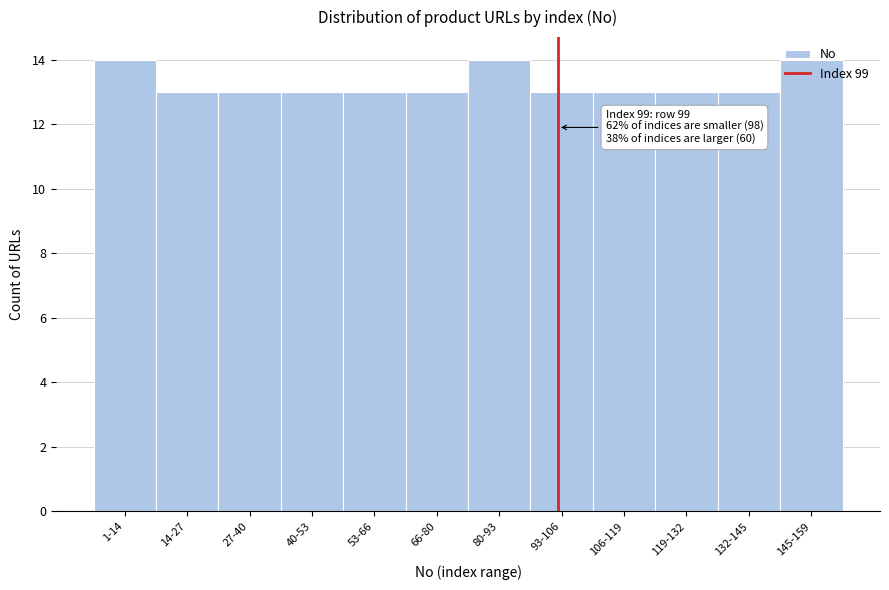

What is the minimum value shown in the chart?

13